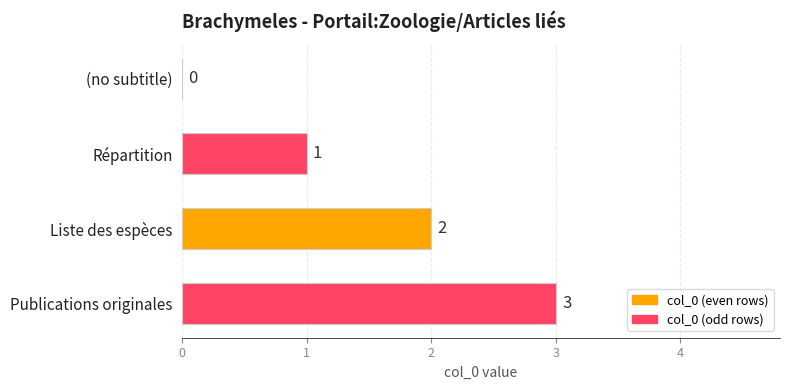

What is the greatest value displayed?

3